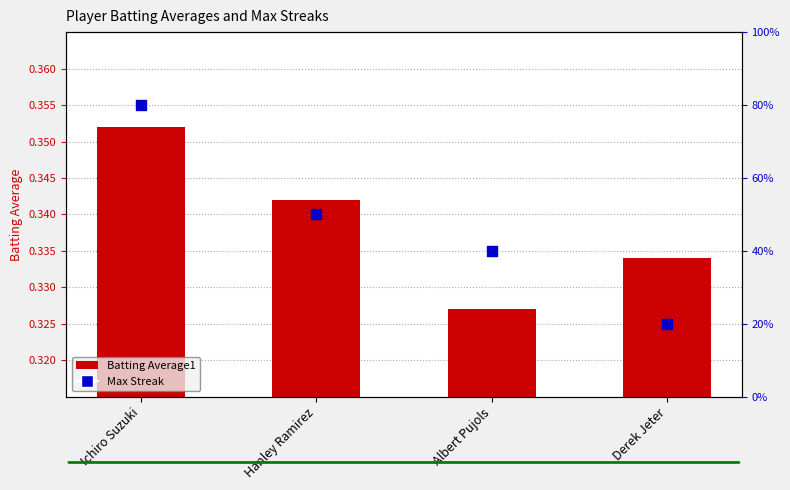

At how many categories does at least one series exceed 2?

3